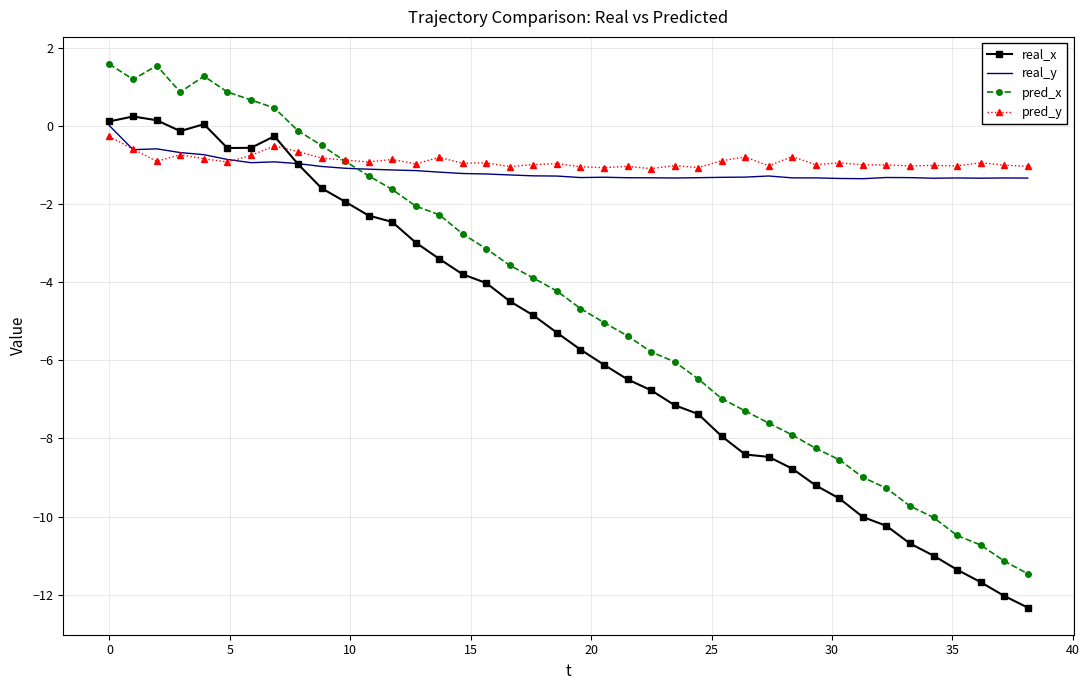

After their last crossing, which series has the higher values: real_x or real_y?

real_y